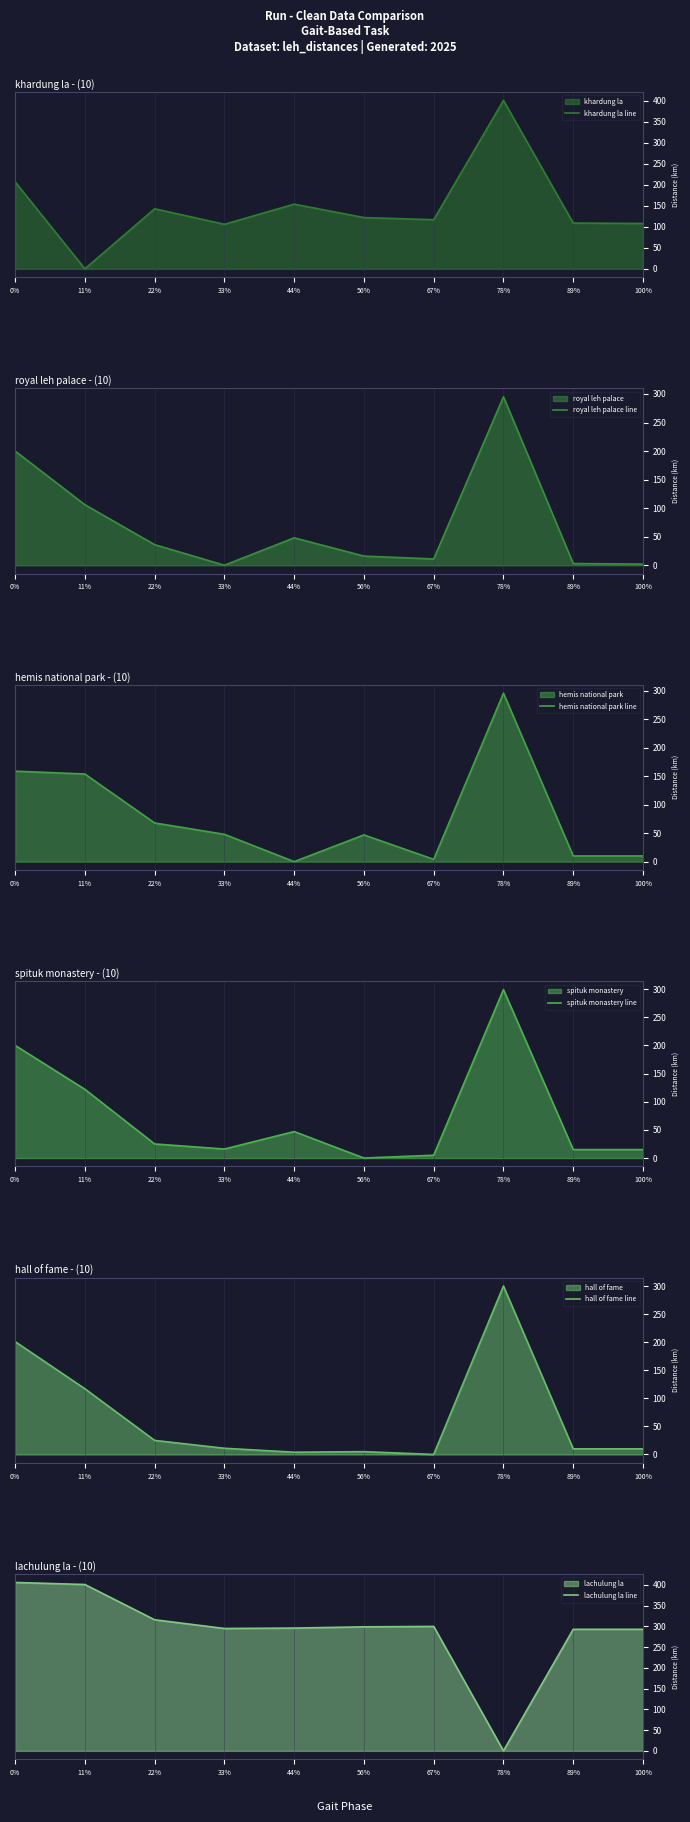

True or false: spituk monastery line has more than 2 interior local peaks.

False